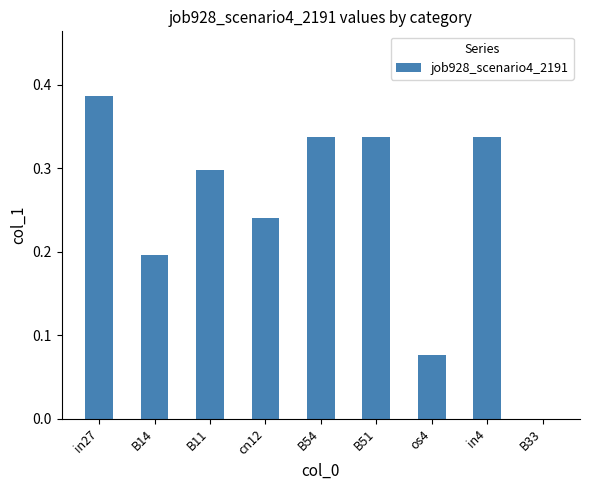

The value at B54 is 0.5. True or false?

False